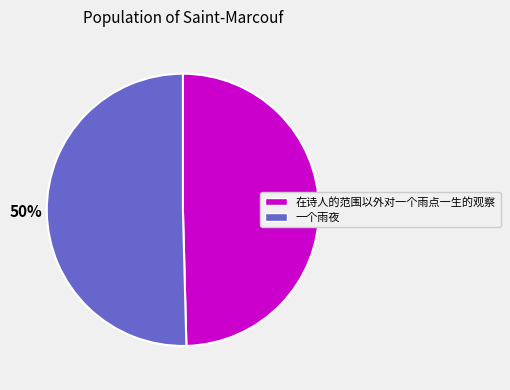

To the nearest percent, what is the average slice percentage?

50%